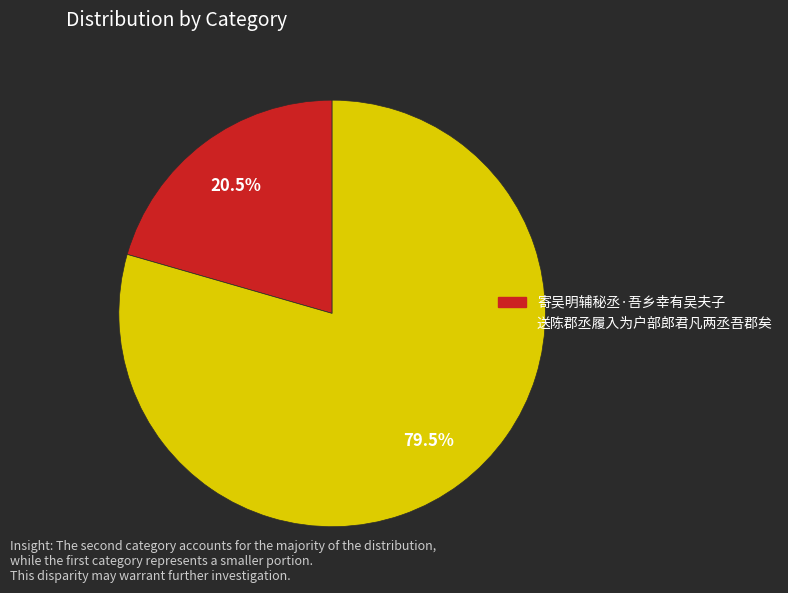

What is the total percentage of 送陈郡丞履入为户部郎君凡两丞吾郡矣 and 寄吴明辅秘丞·吾乡幸有吴夫子?

100.0%